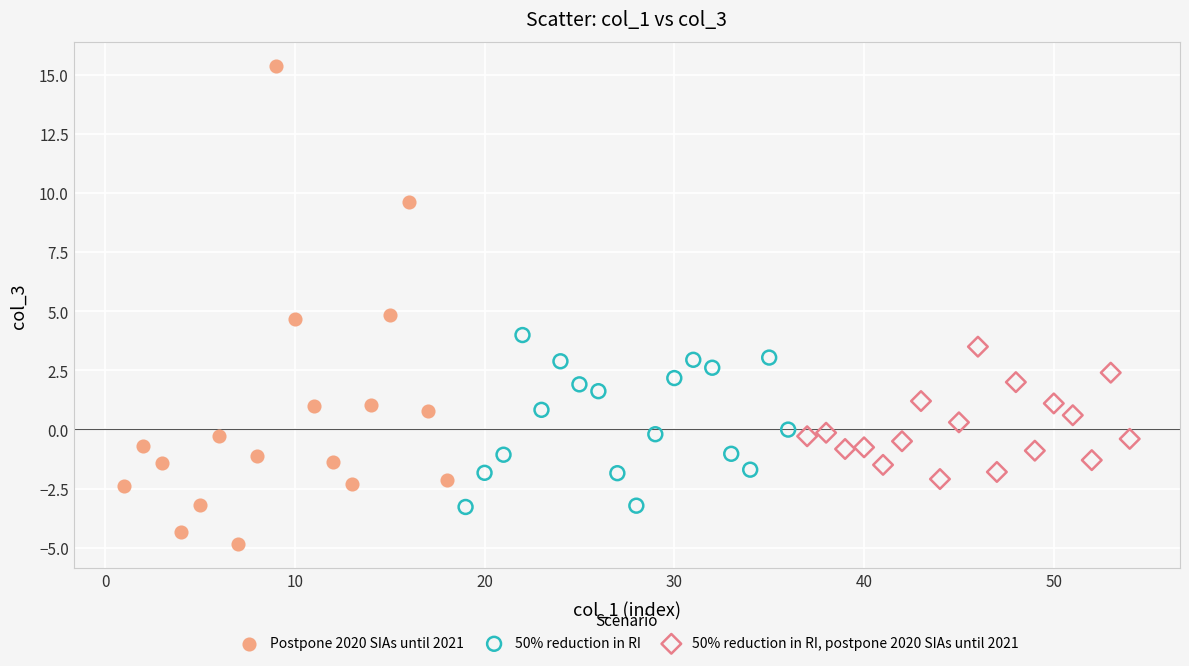

Which series contains the lowest Y value?

Postpone 2020 SIAs until 2021